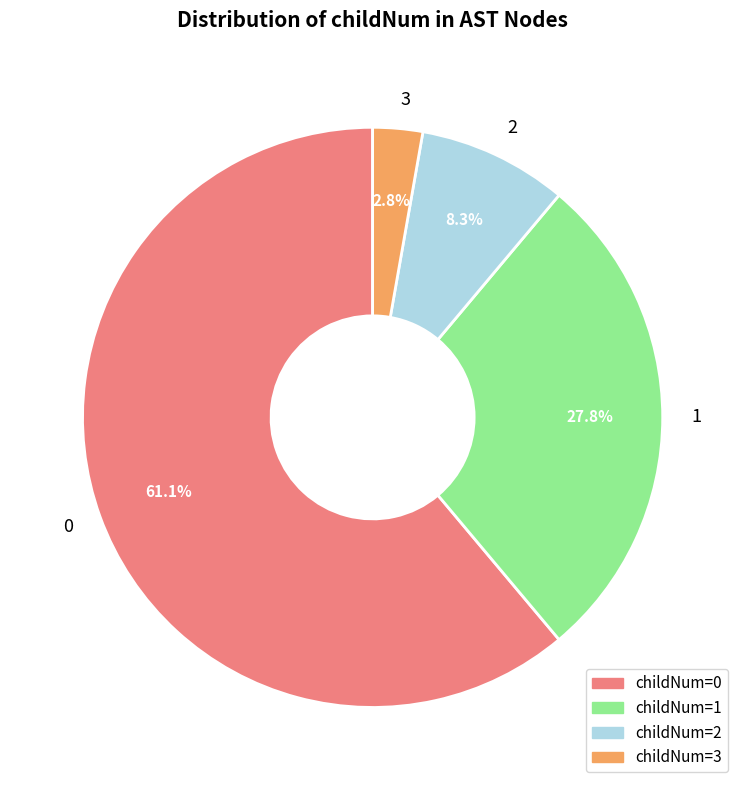

Count the number of slices in the pie.

4